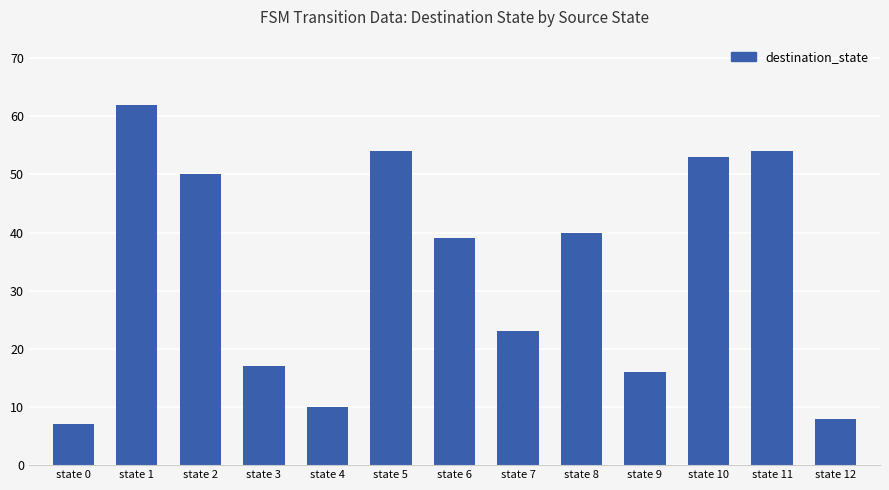

Reading left to right, extract all data points from this chart.

7	62	50	17	10	54	39	23	40	16	53	54	8